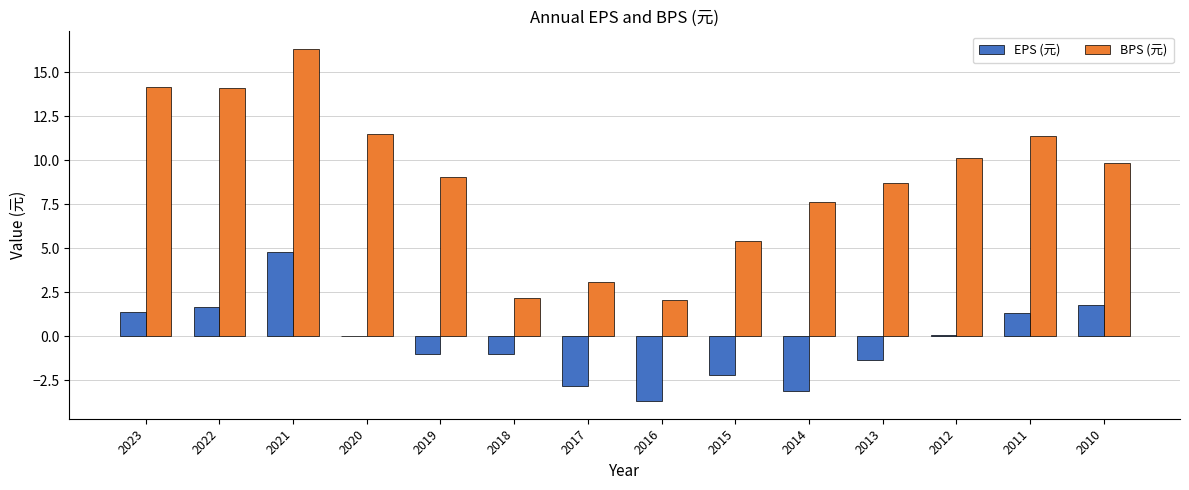

What is the maximum value shown in the chart?

16.3